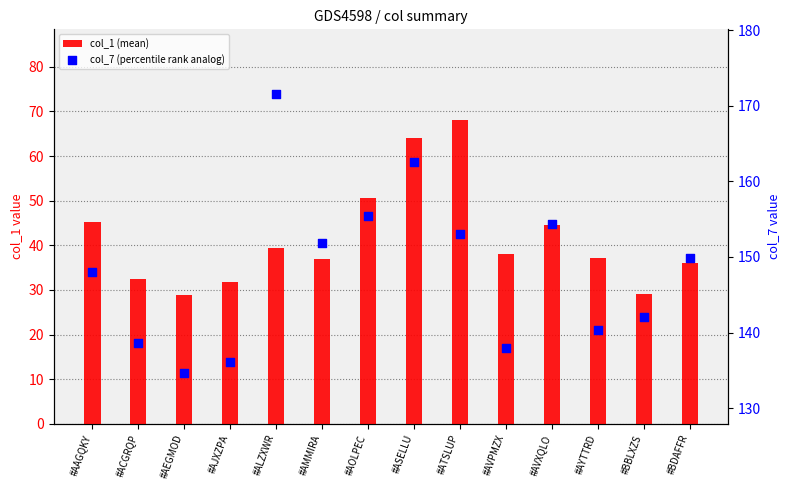

What is the total value across all series at #AMMIRA?

188.7